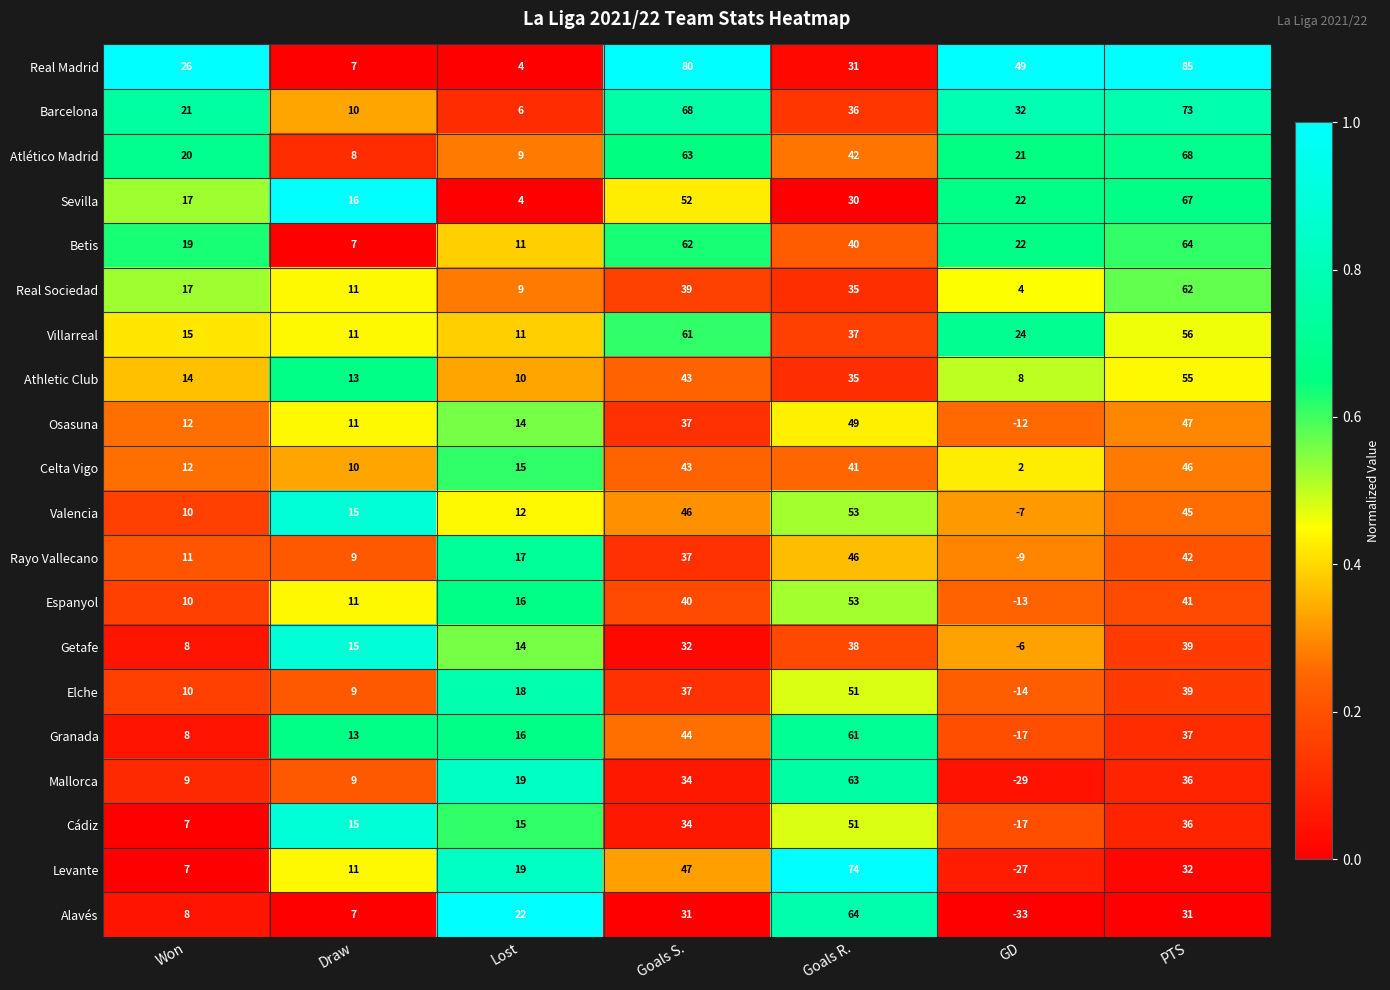

List the labels in order of Barcelona value, smallest first.

Lost, Draw, Won, GD, Goals R., Goals S., PTS